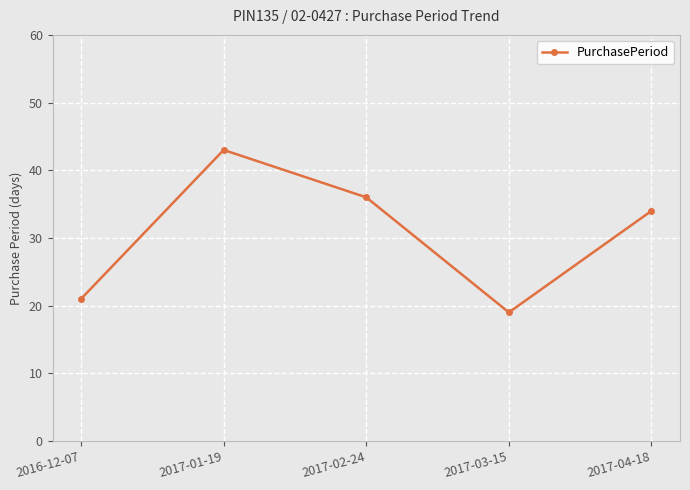

List the labels in order of value, largest first.

2017-01-19, 2017-02-24, 2017-04-18, 2016-12-07, 2017-03-15